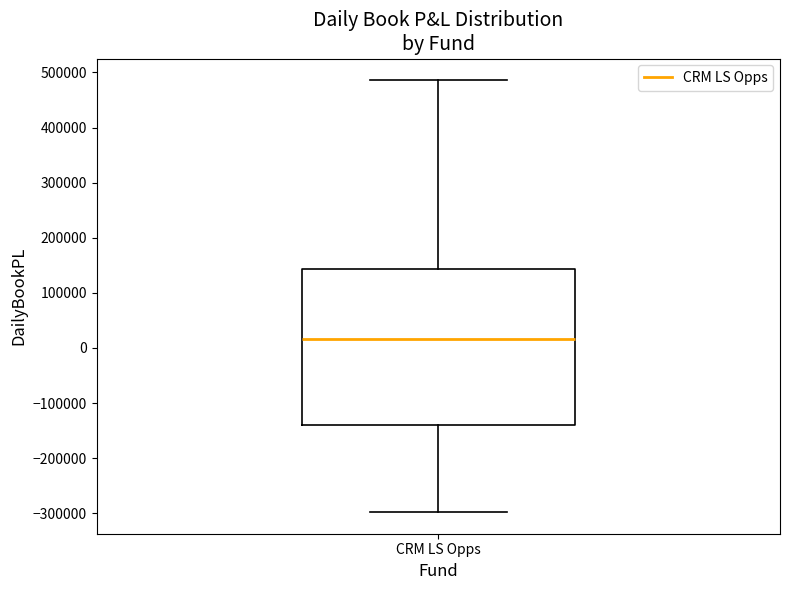

Where is the lower edge of the box for CRM LS Opps on the y-axis? The values are not printed on the chart, so give them approximately, as read against the axis.

-140000